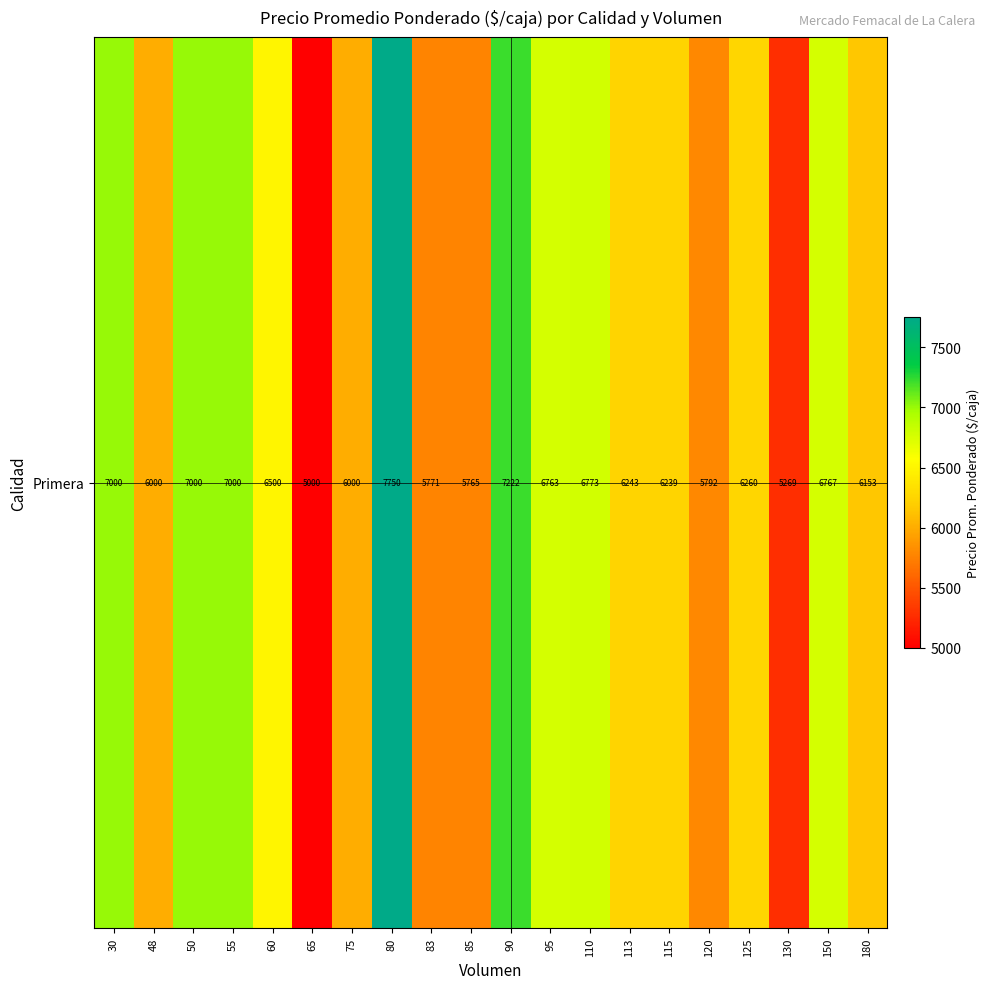

At which label does the data first exceed 6260?

30